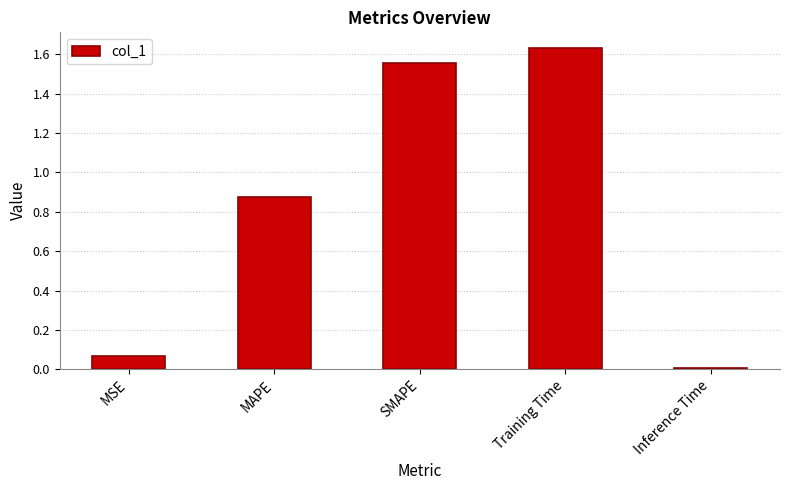

Which has a higher value, SMAPE or MSE?

SMAPE